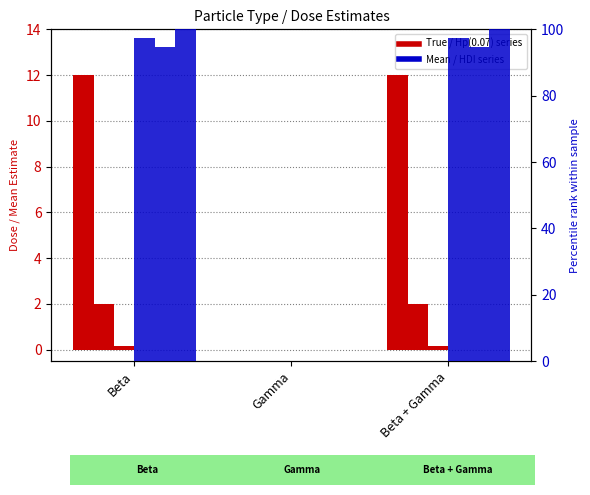

How many data points in True D_eye are above 1?

2